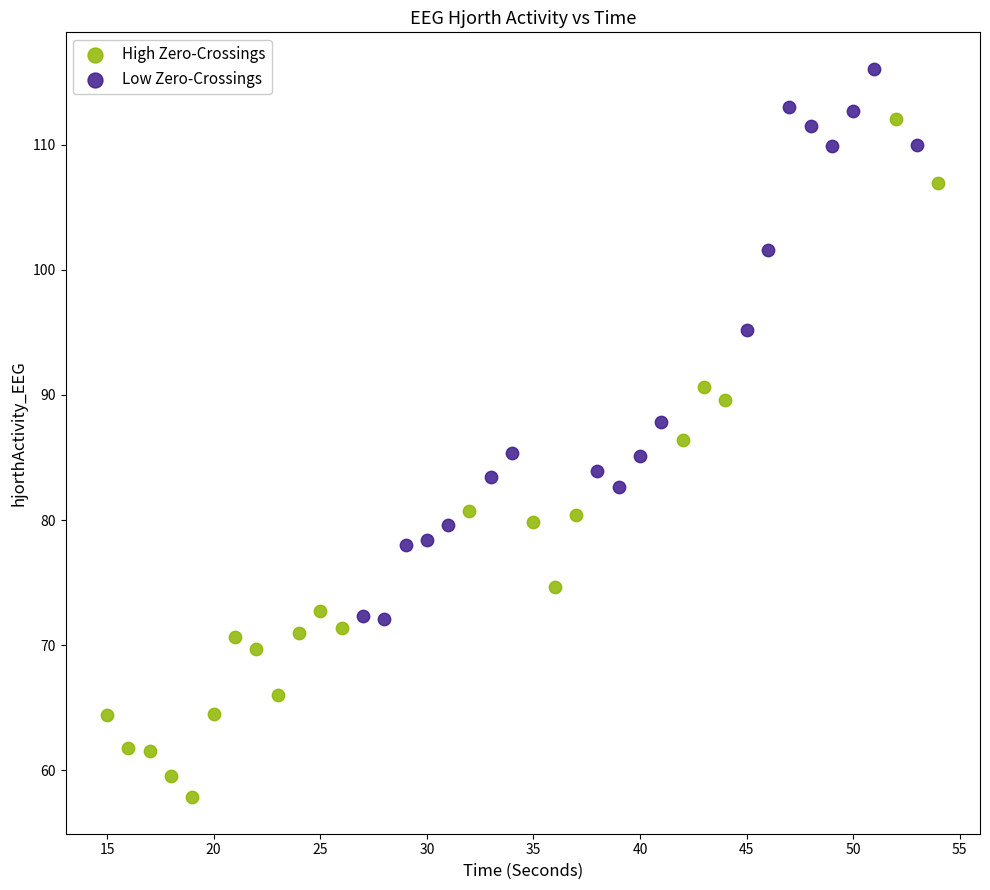

Which series reaches the minimum Y coordinate?

High Zero-Crossings